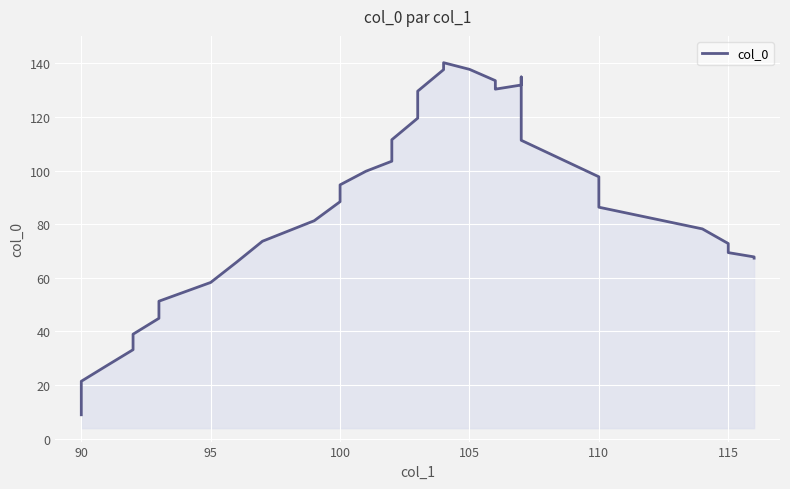

What is the difference between the maximum and second lowest values?

128.8